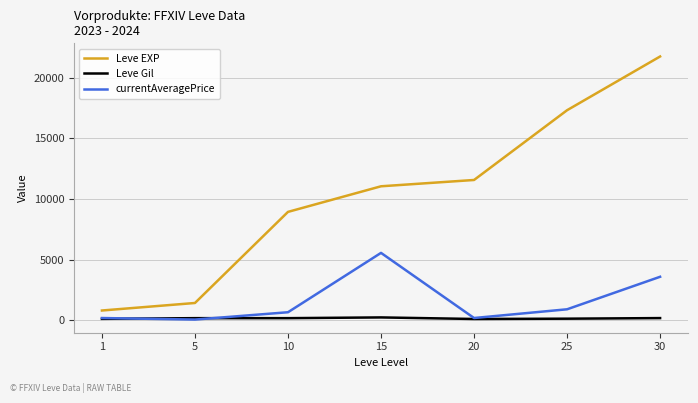

Rank the series by their maximum value, from lowest to highest.

Leve Gil, currentAveragePrice, Leve EXP